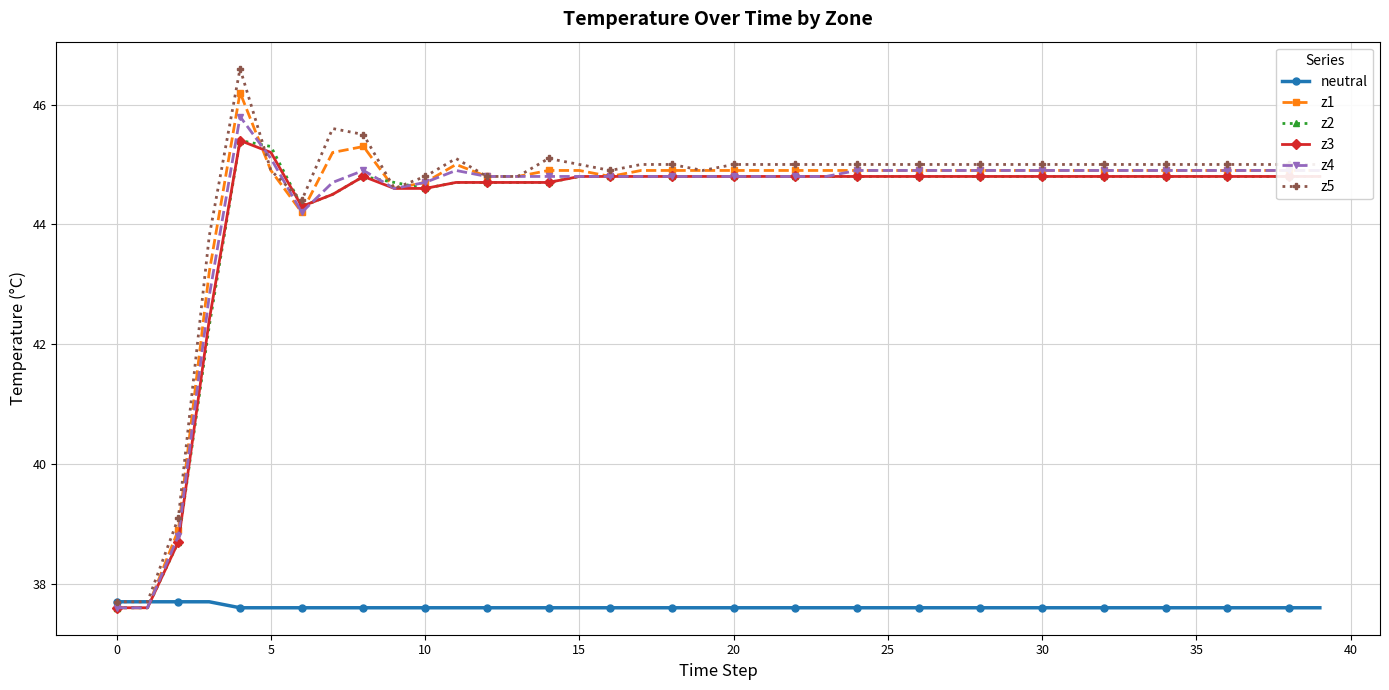

Which series has the largest range (max minus min)?

z5